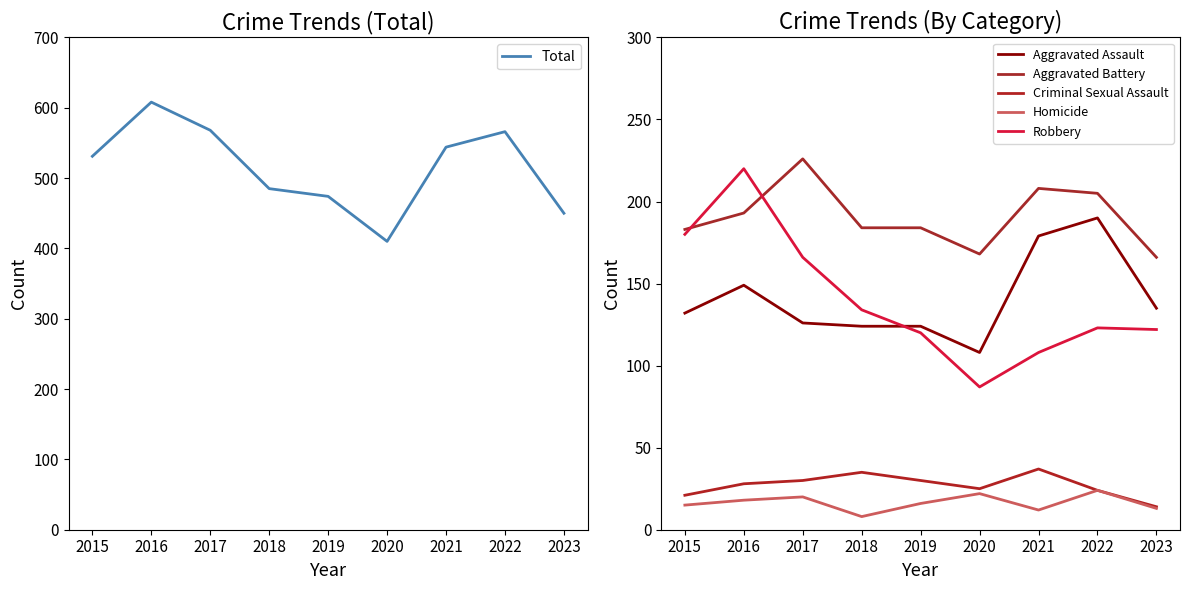

The value of Homicide at 2021 is 12. True or false?

True